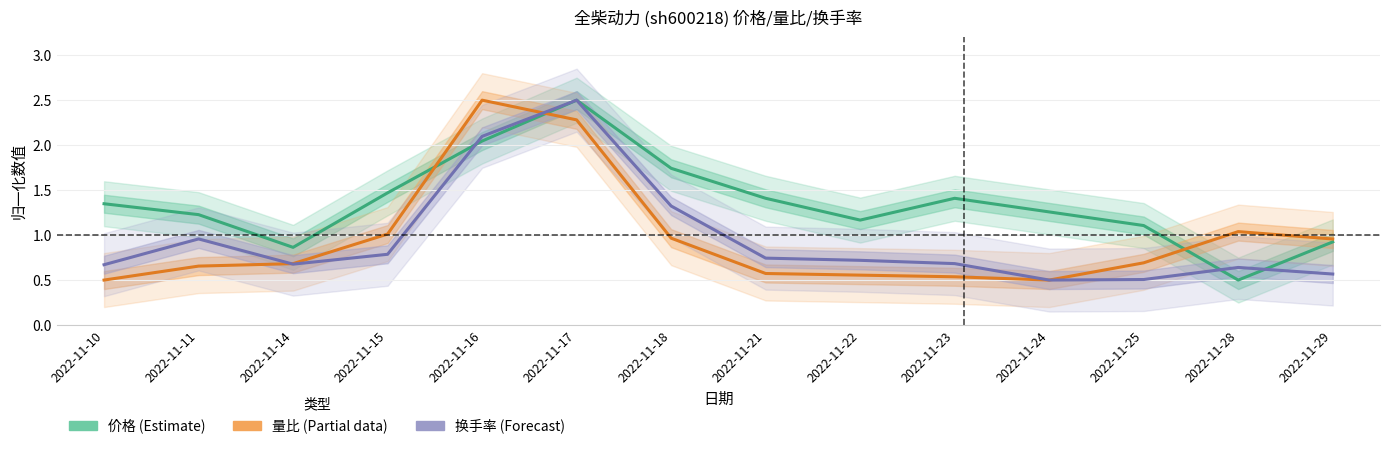

Which series has the largest range (max minus min)?

价格 (Estimate)